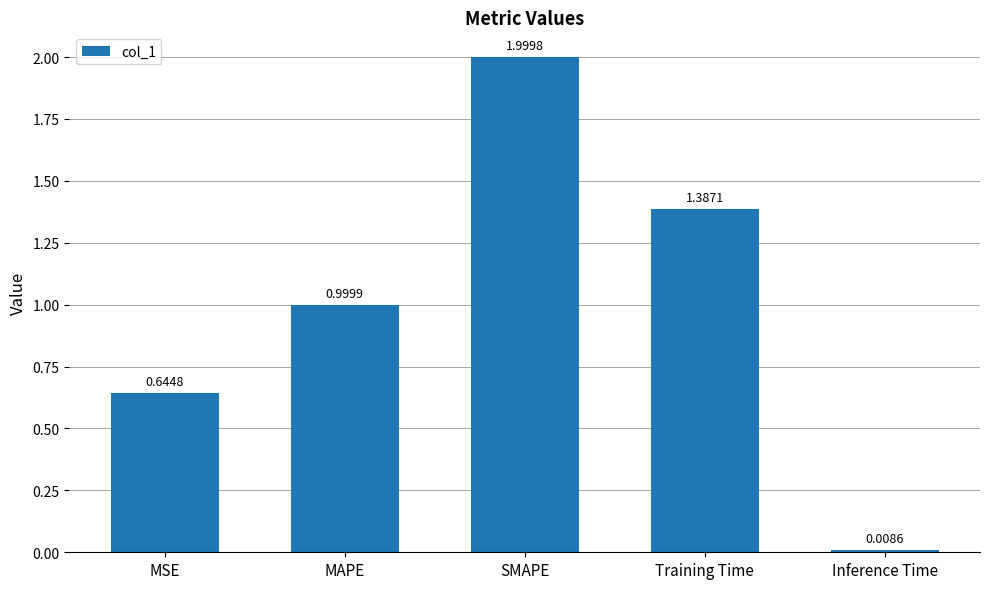

What is the change in value from MSE to SMAPE?

+1.4